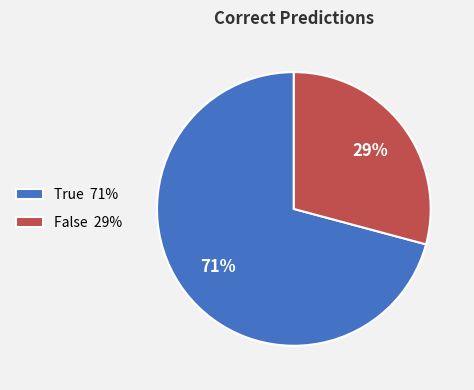

To the nearest percent, what is the difference between the largest and smallest slice percentages?

42%